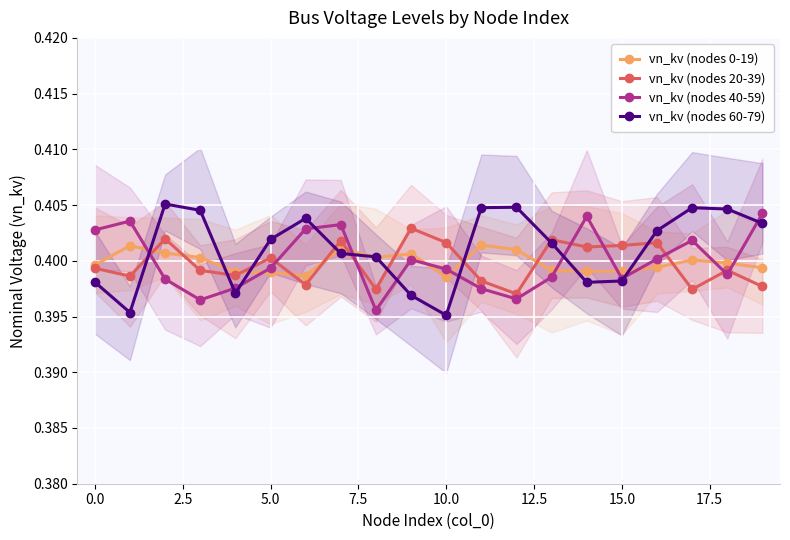

Does the chart display data point markers on the line(s)?

Yes